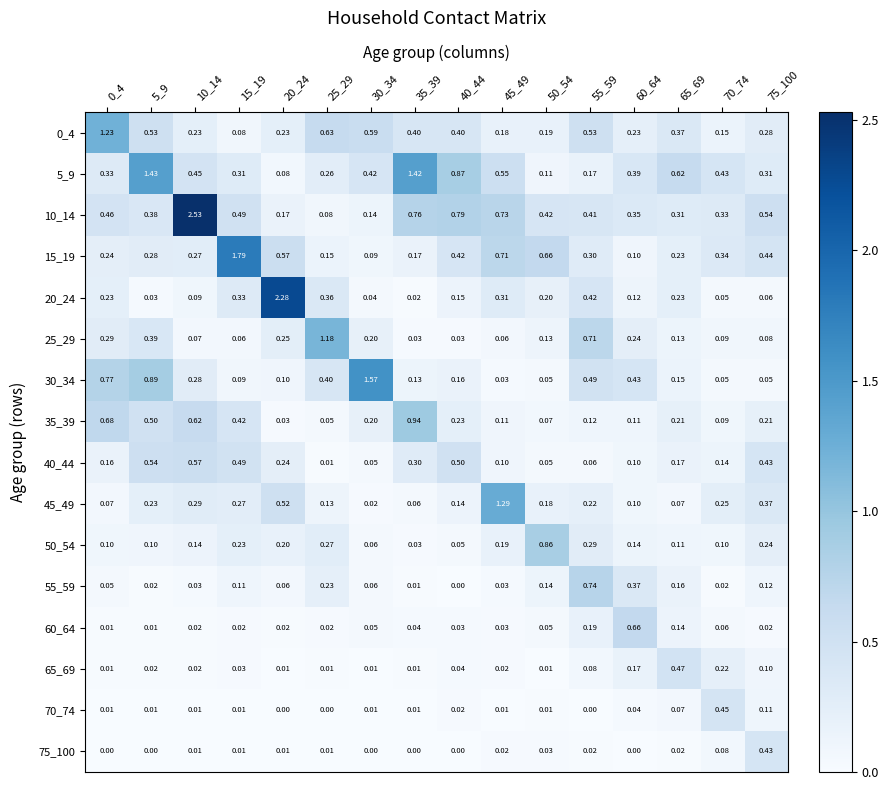

How many values in 70_74 are above zero?

13